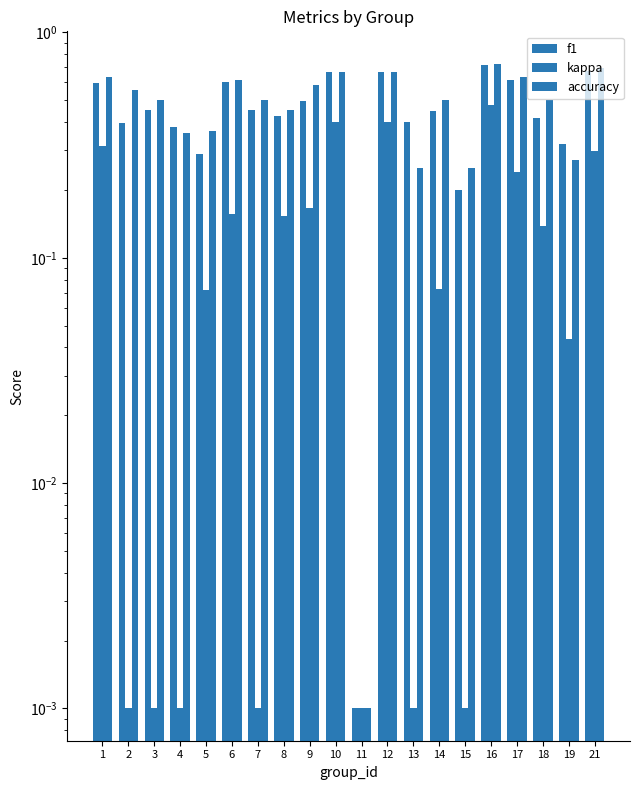

At how many categories does at least one series exceed 0?

20